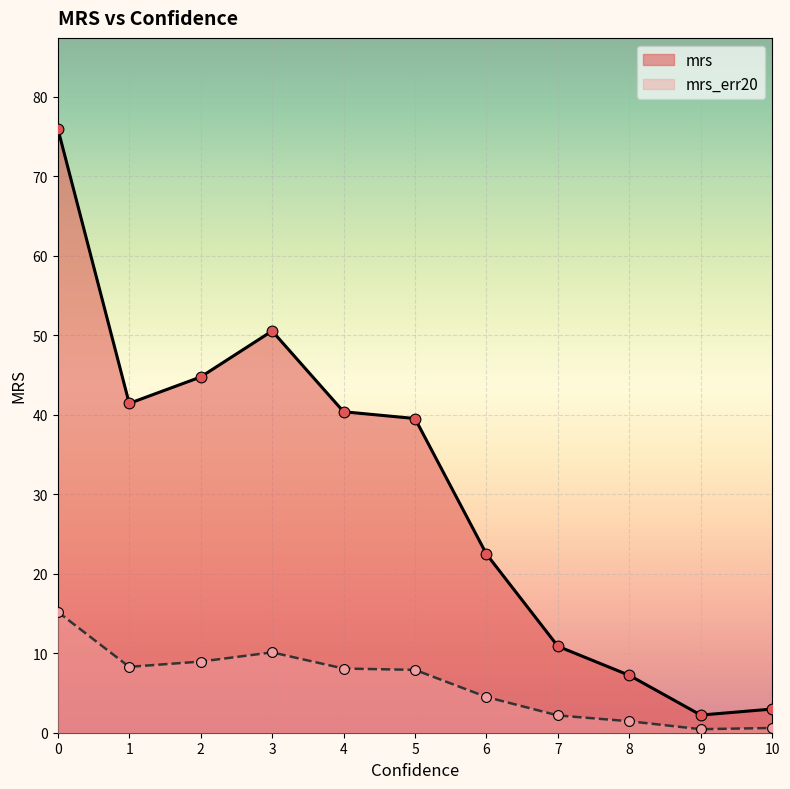

What are all the series names shown in the legend?

mrs, mrs_err20